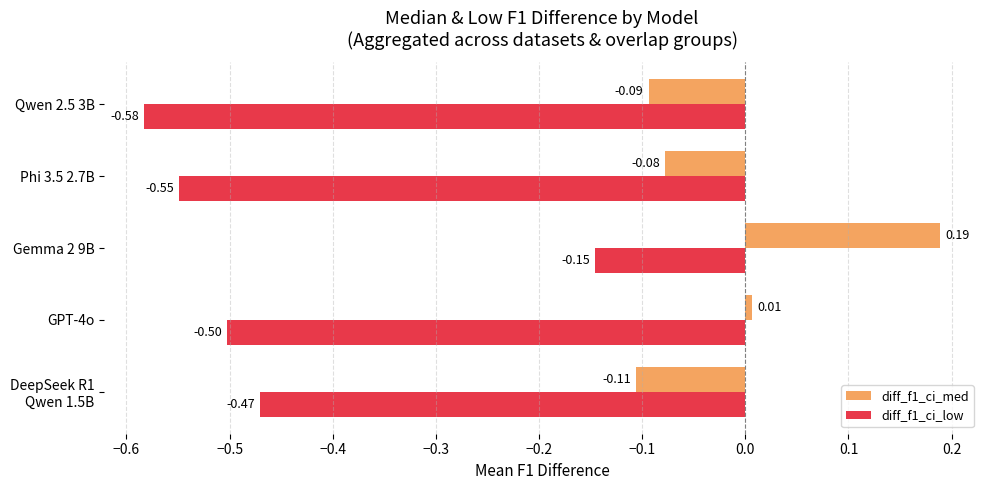

What is the difference between the maximum and minimum values in the diff_f1_ci_low series?

0.4